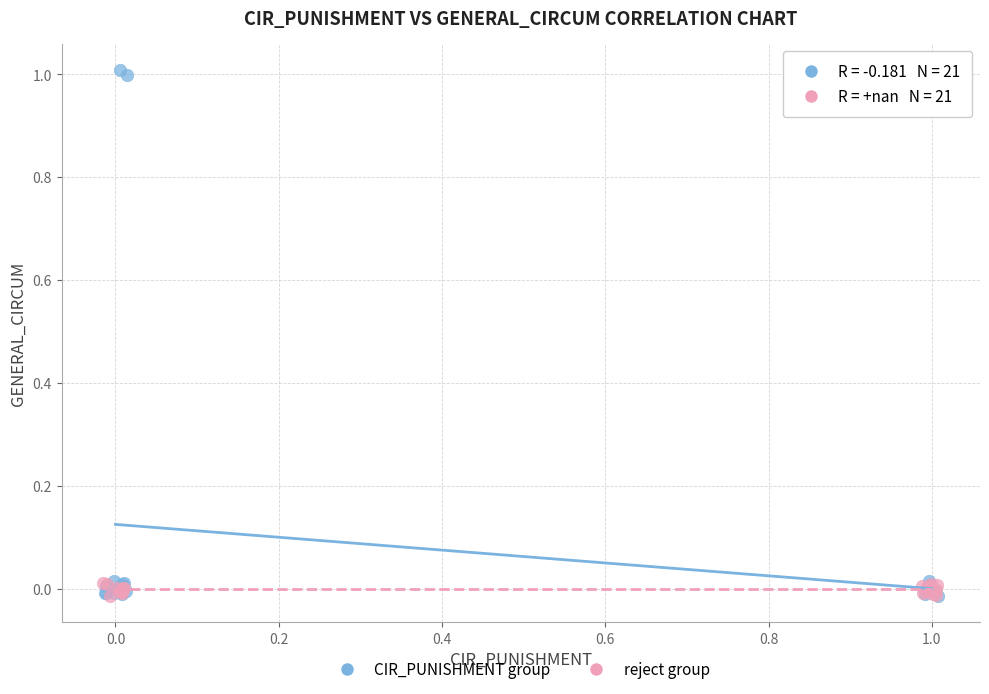

Which series contains the highest Y value?

CIR_PUNISHMENT group